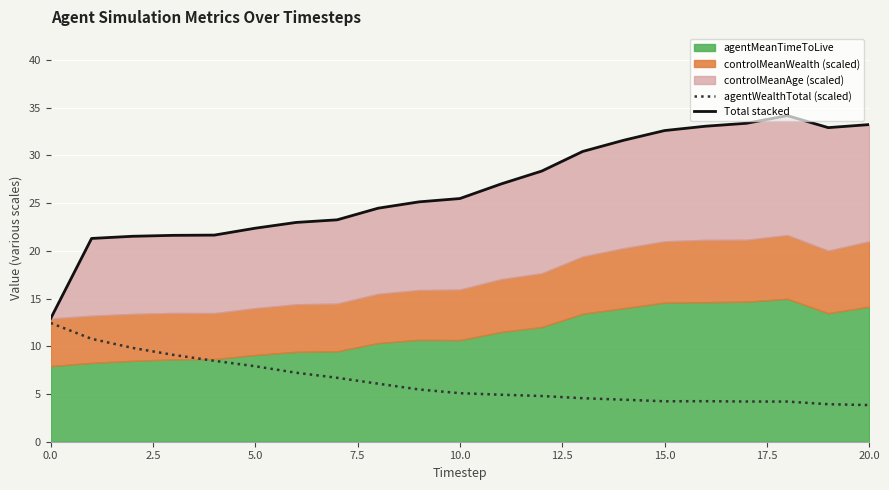

What is the highest value of the Total stacked series?

34.2